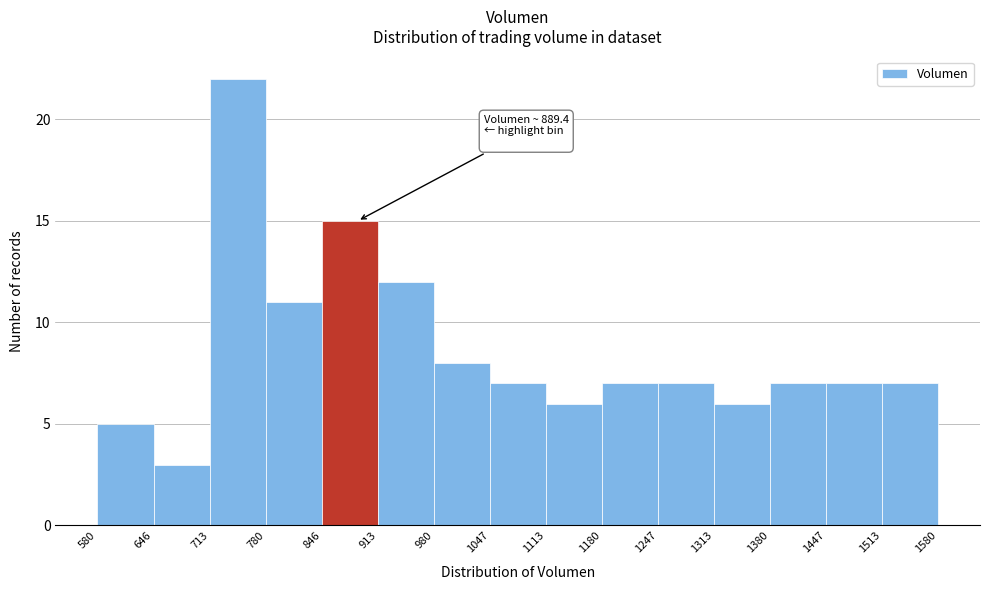

Over which range of the x-axis is the bar tallest?

713 to 780